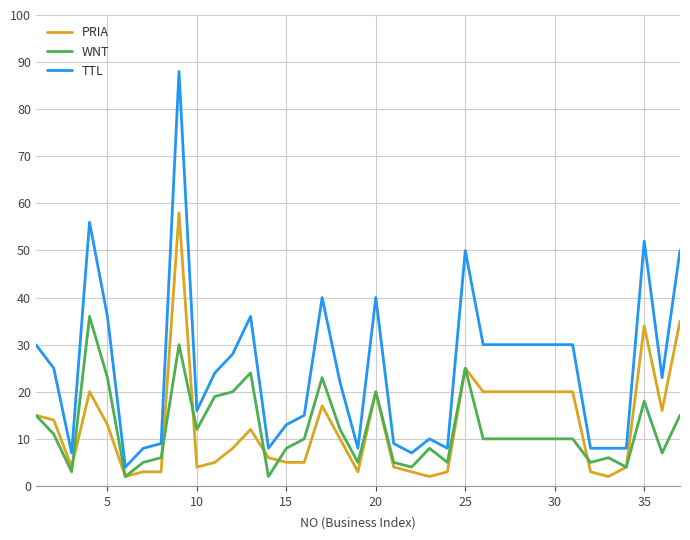

Which series has the largest total across all categories?

TTL